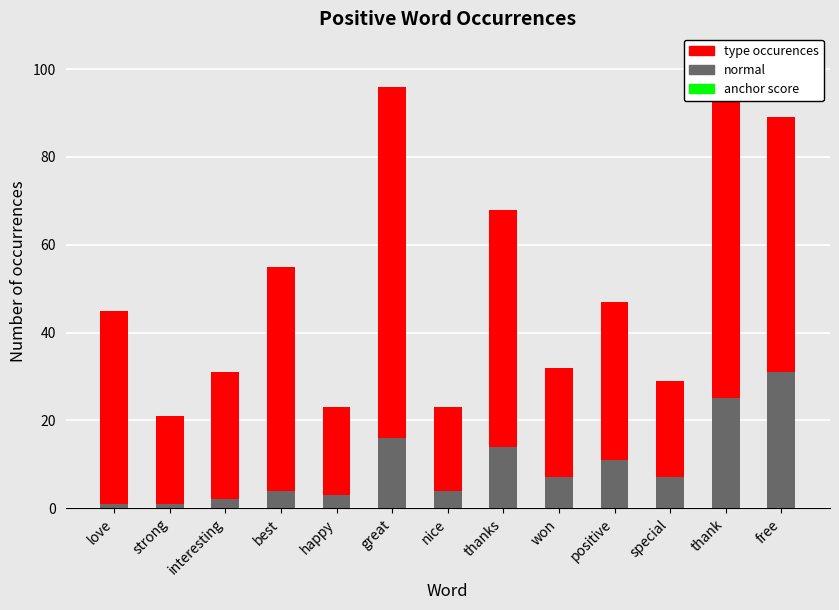

Which series has the widest spread of values?

type occurences